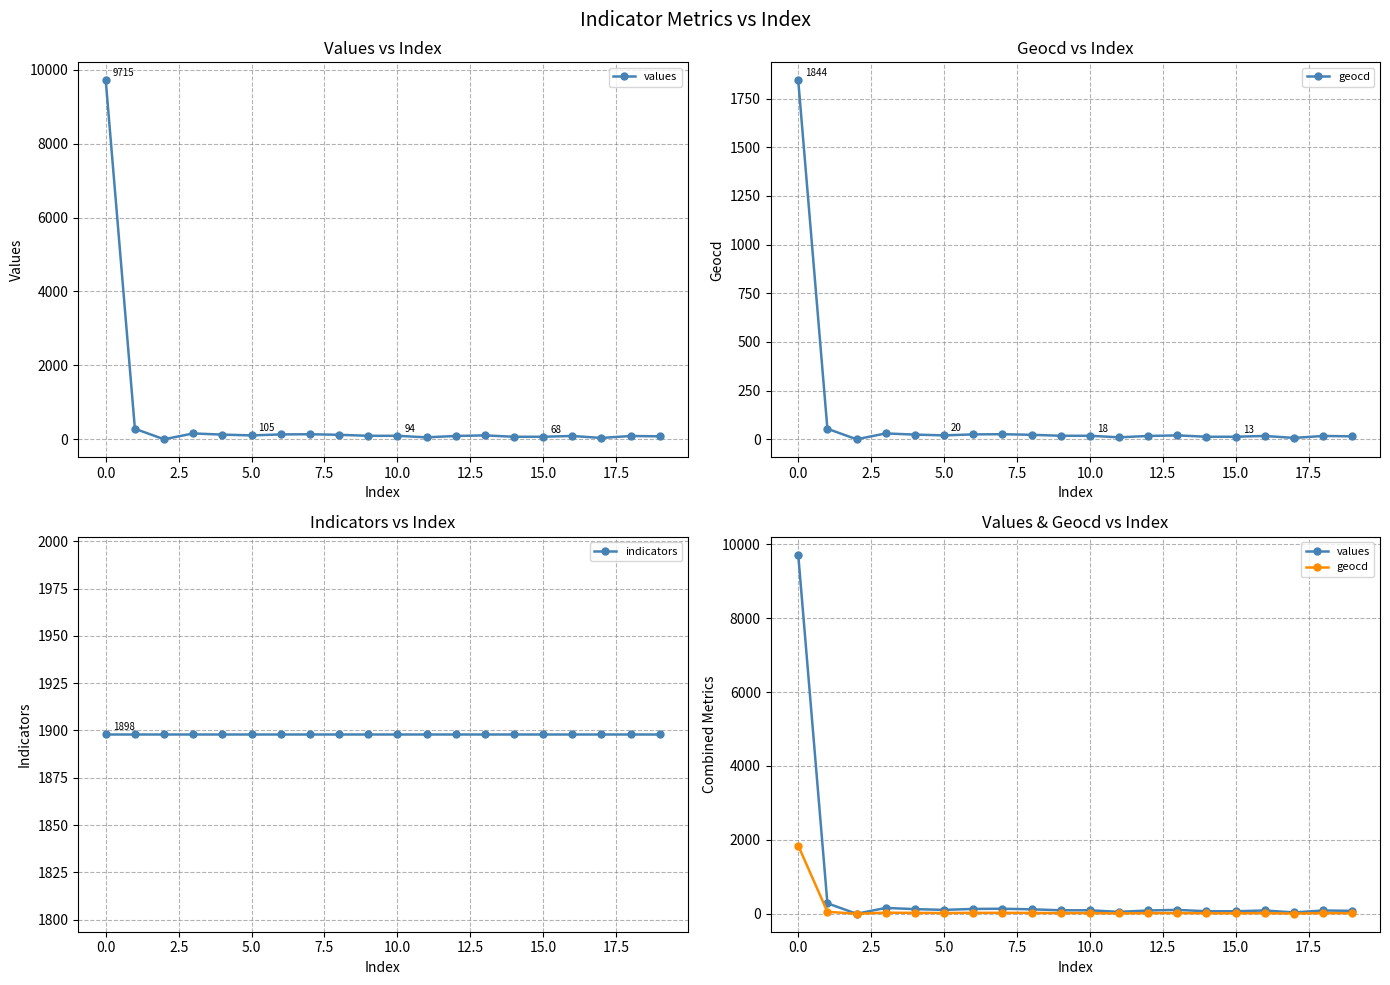

In values, how many points are lower than both neighbors (excluding endpoints)?

4